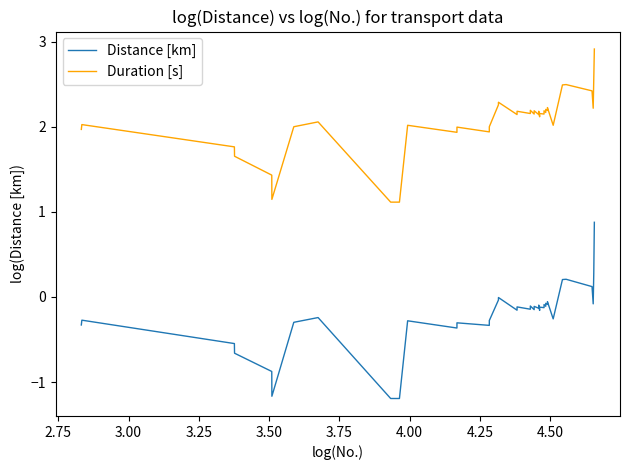

Does the chart have visible grid lines?

No